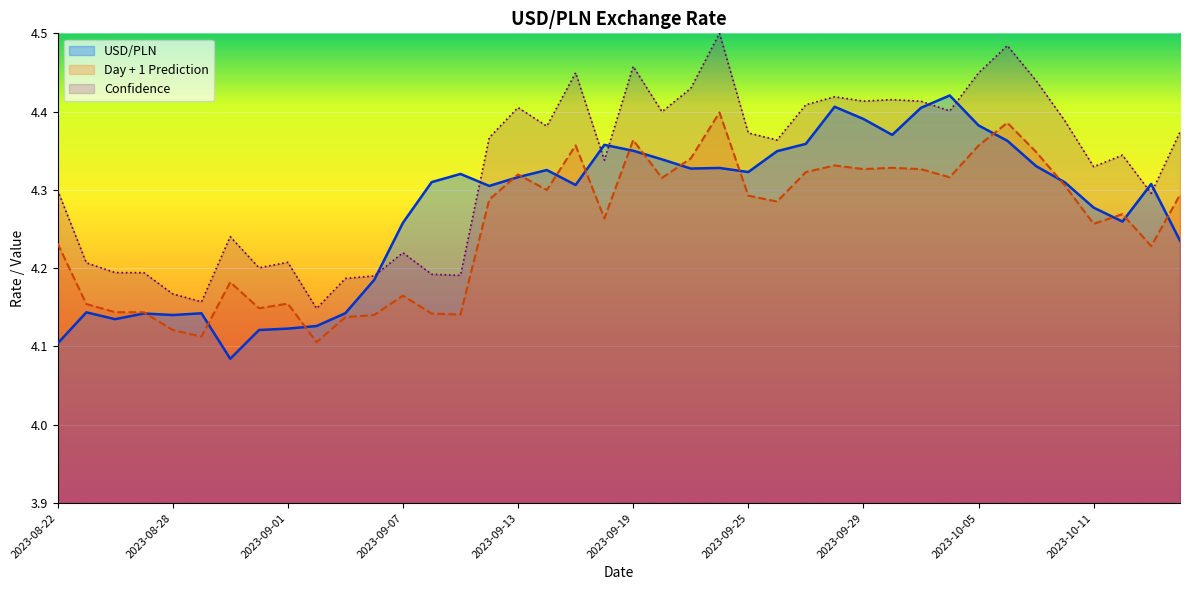

What is the label of the 1st point from the left?

2023-08-22